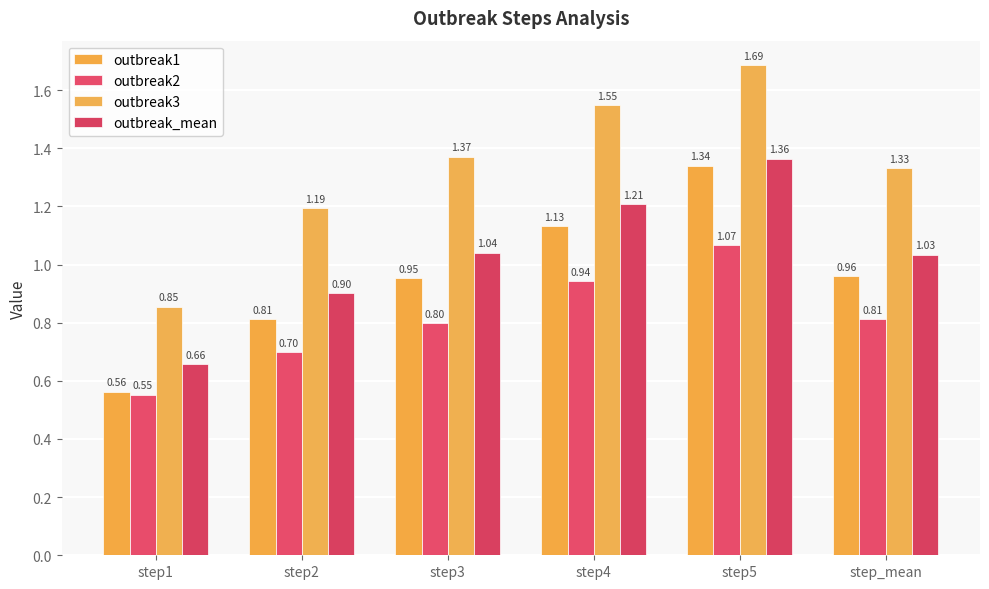

What is the label of the 2nd bar from the left?

step2